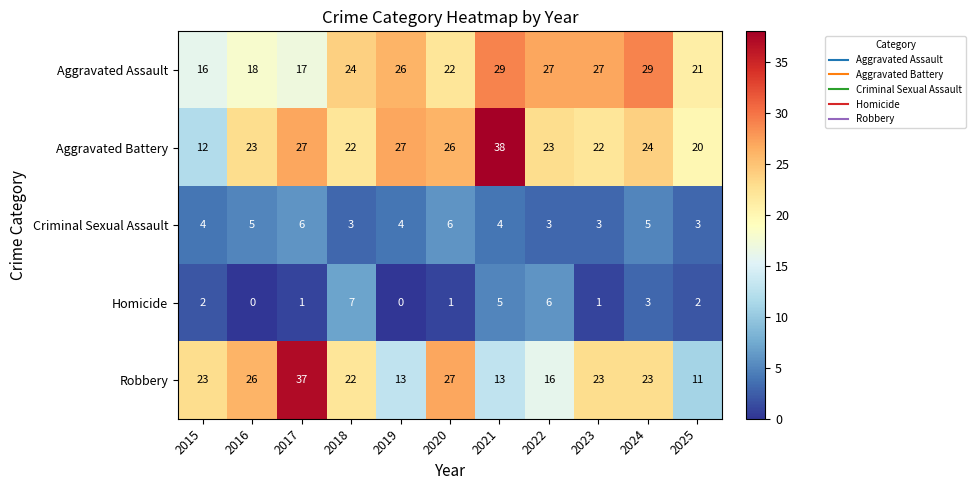

What is the spread (max minus min) of values at 2024?

26